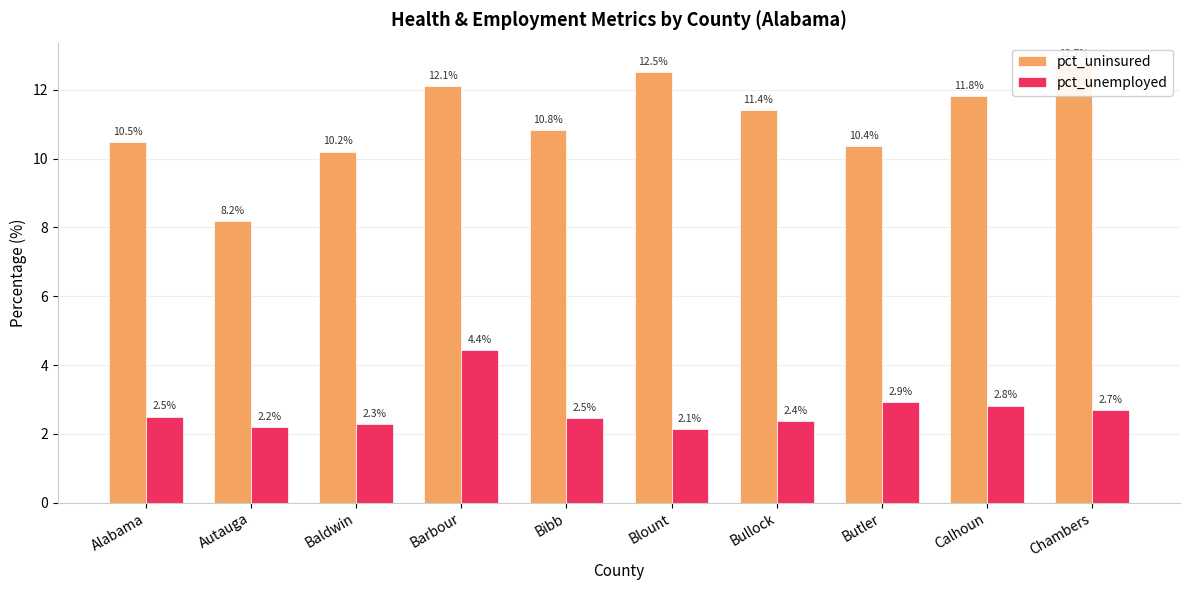

The value of pct_unemployed at Alabama is 1.2. True or false?

False